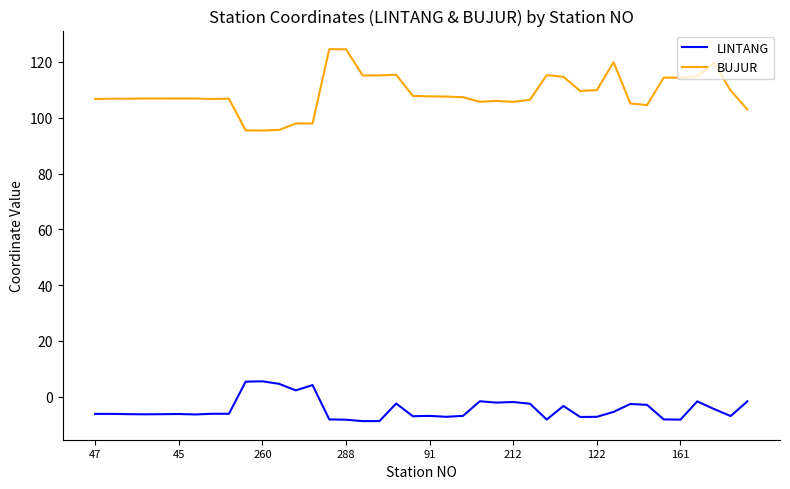

True or false: LINTANG and BUJUR cross at least once.

False